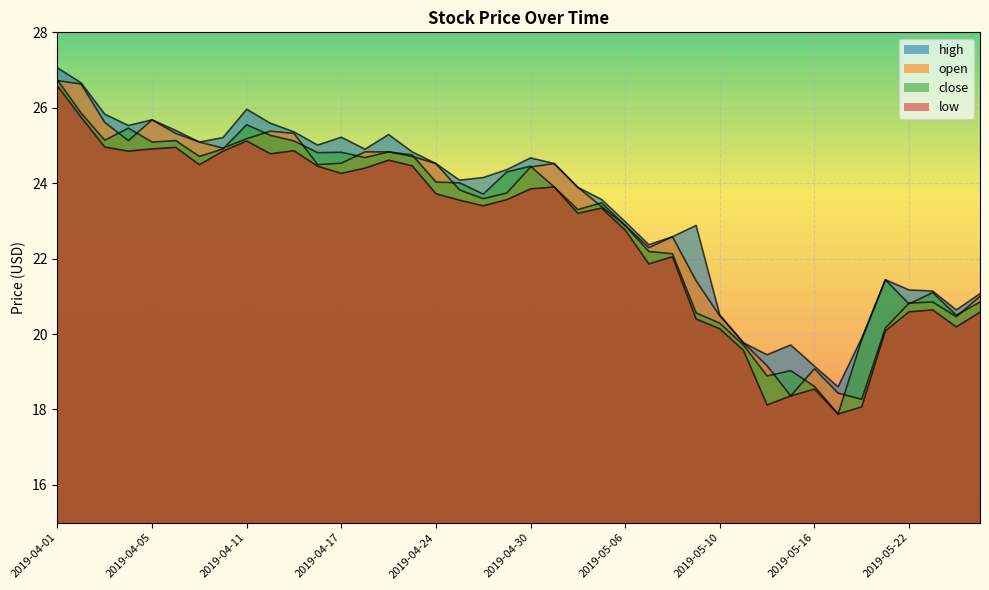

How many lines are shown in the chart?

4